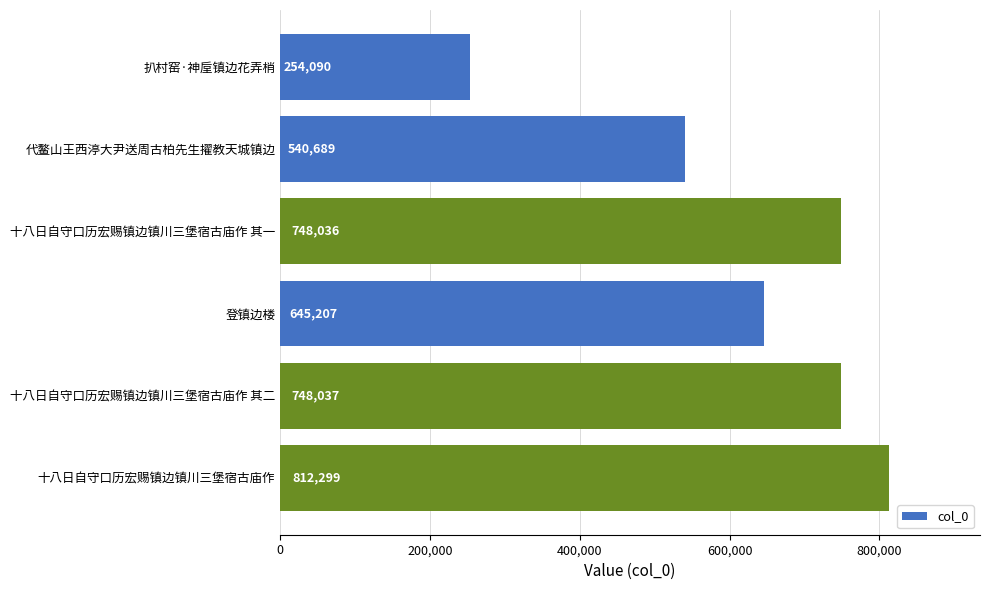

What is the label of the 4th bar from the top?

登镇边楼